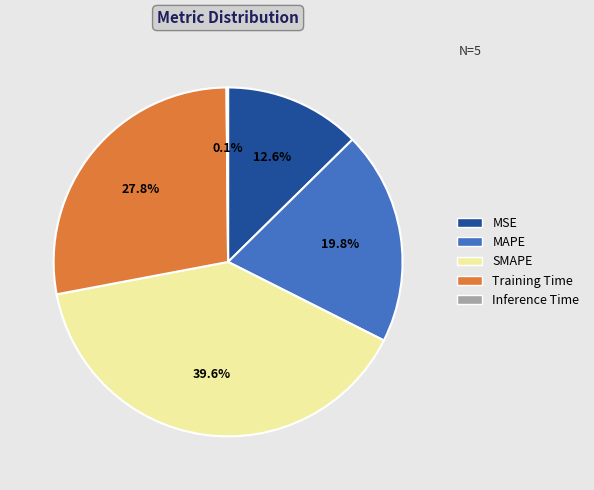

Does SMAPE represent more than half of the total?

No